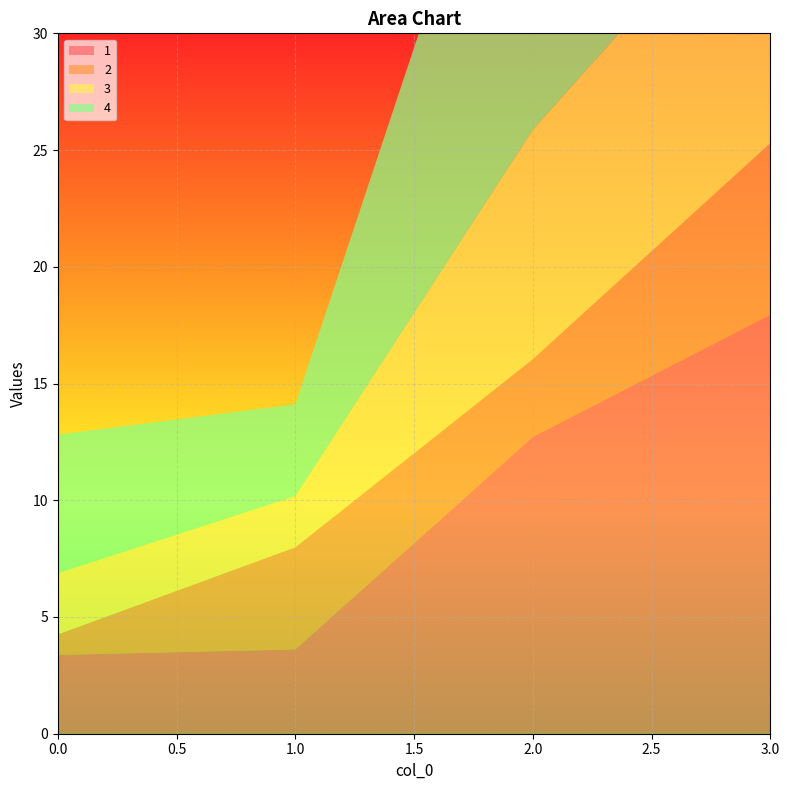

Reading right to left, extract all data points from this chart.

1: 3=17.9	2=12.7	1=3.6	0=3.4
2: 3=7.3	2=3.3	1=4.4	0=0.9
3: 3=12.0	2=9.8	1=2.2	0=2.6
4: 3=23.8	2=18.8	1=3.9	0=5.9